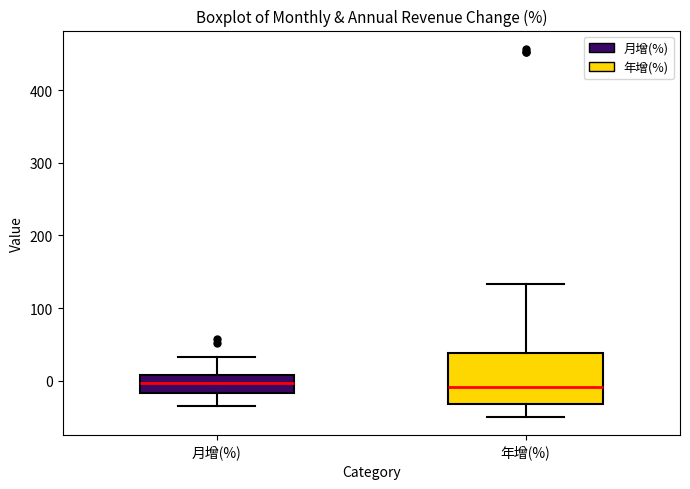

Reading left to right, transcribe this box plot: for each box, give where its median line is, the range the box spans, and where its two whiskers end, as read against the y-axis. The values are not printed on the chart, so give them approximately, as read against the axis.

月增(%): median 0, box -20 to 10, whiskers -30 to 30
年增(%): median -10, box -30 to 40, whiskers -50 to 130